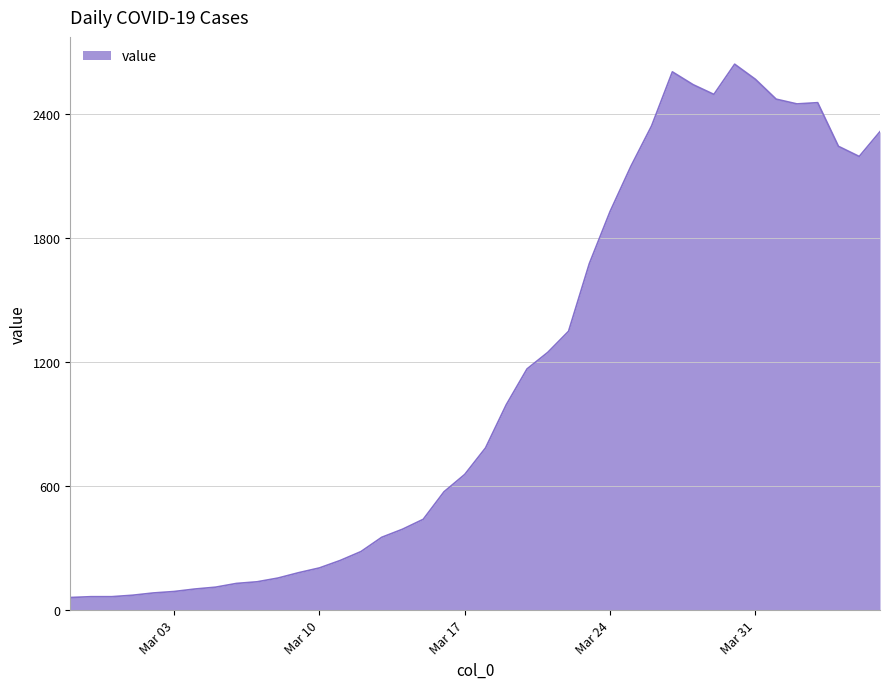

What is the difference between the maximum and minimum values?

2578